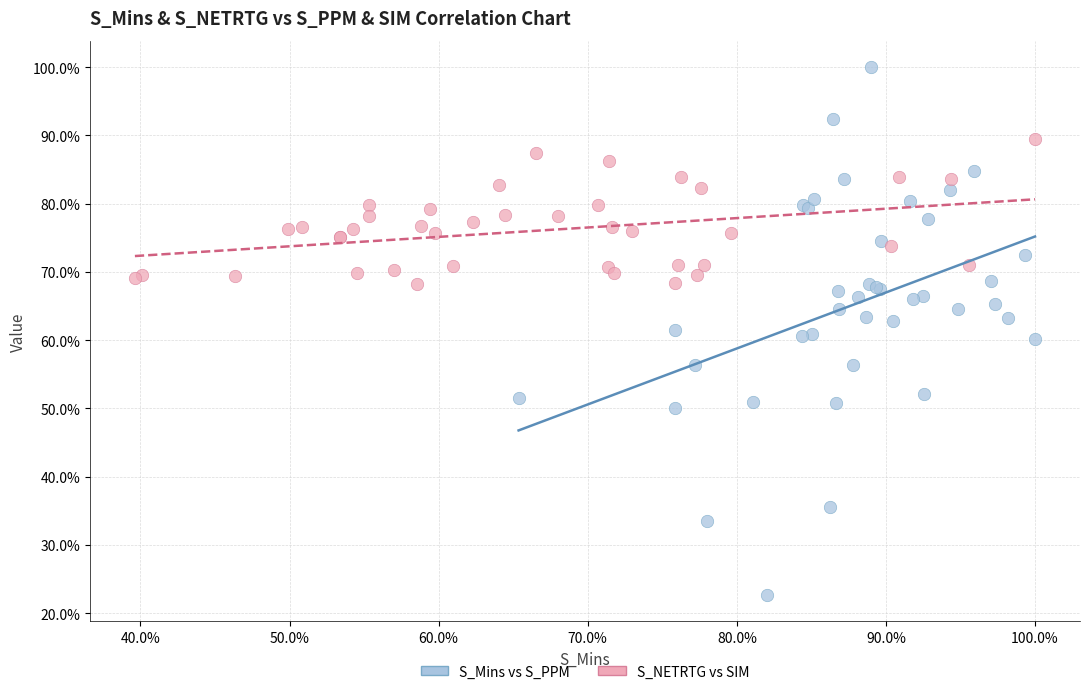

What are all the series names shown in the legend?

S_Mins vs S_PPM, S_NETRTG vs SIM